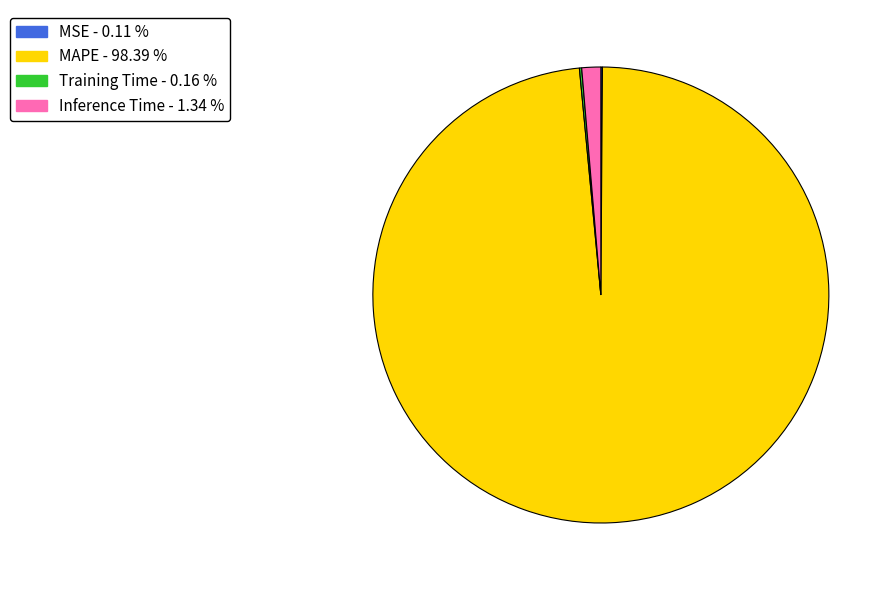

Which slice is the largest?

MAPE